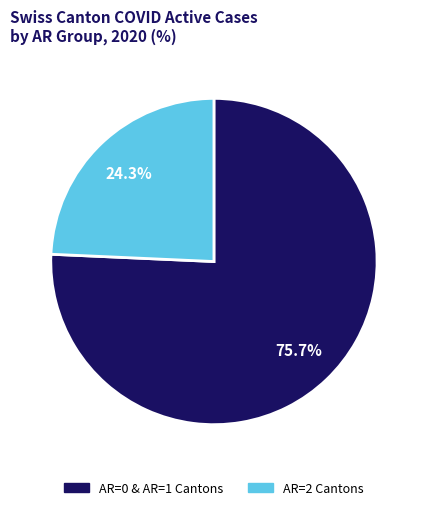

Does any single category account for the majority?

Yes